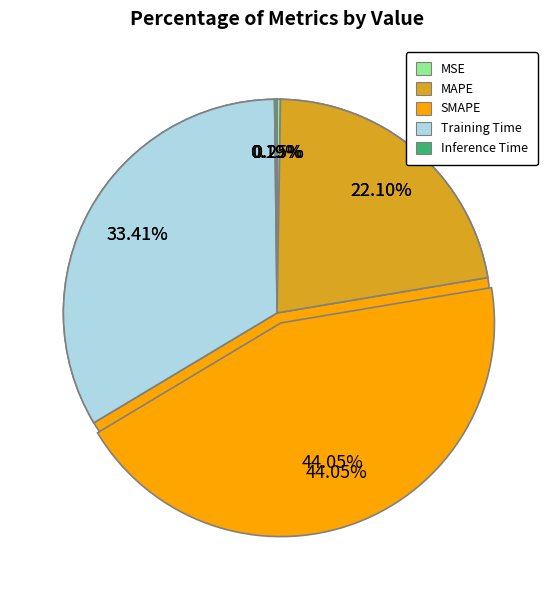

What is the change in value from MSE to SMAPE?

+2.0